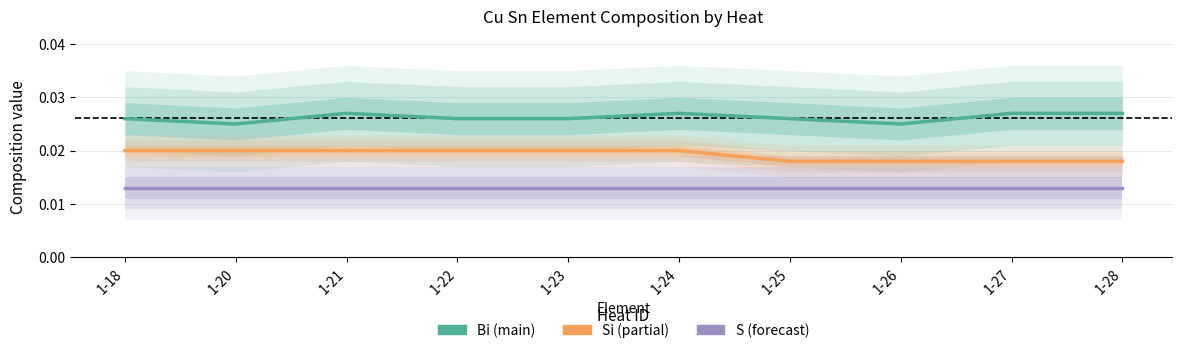

True or false: Si and S cross at least once.

False